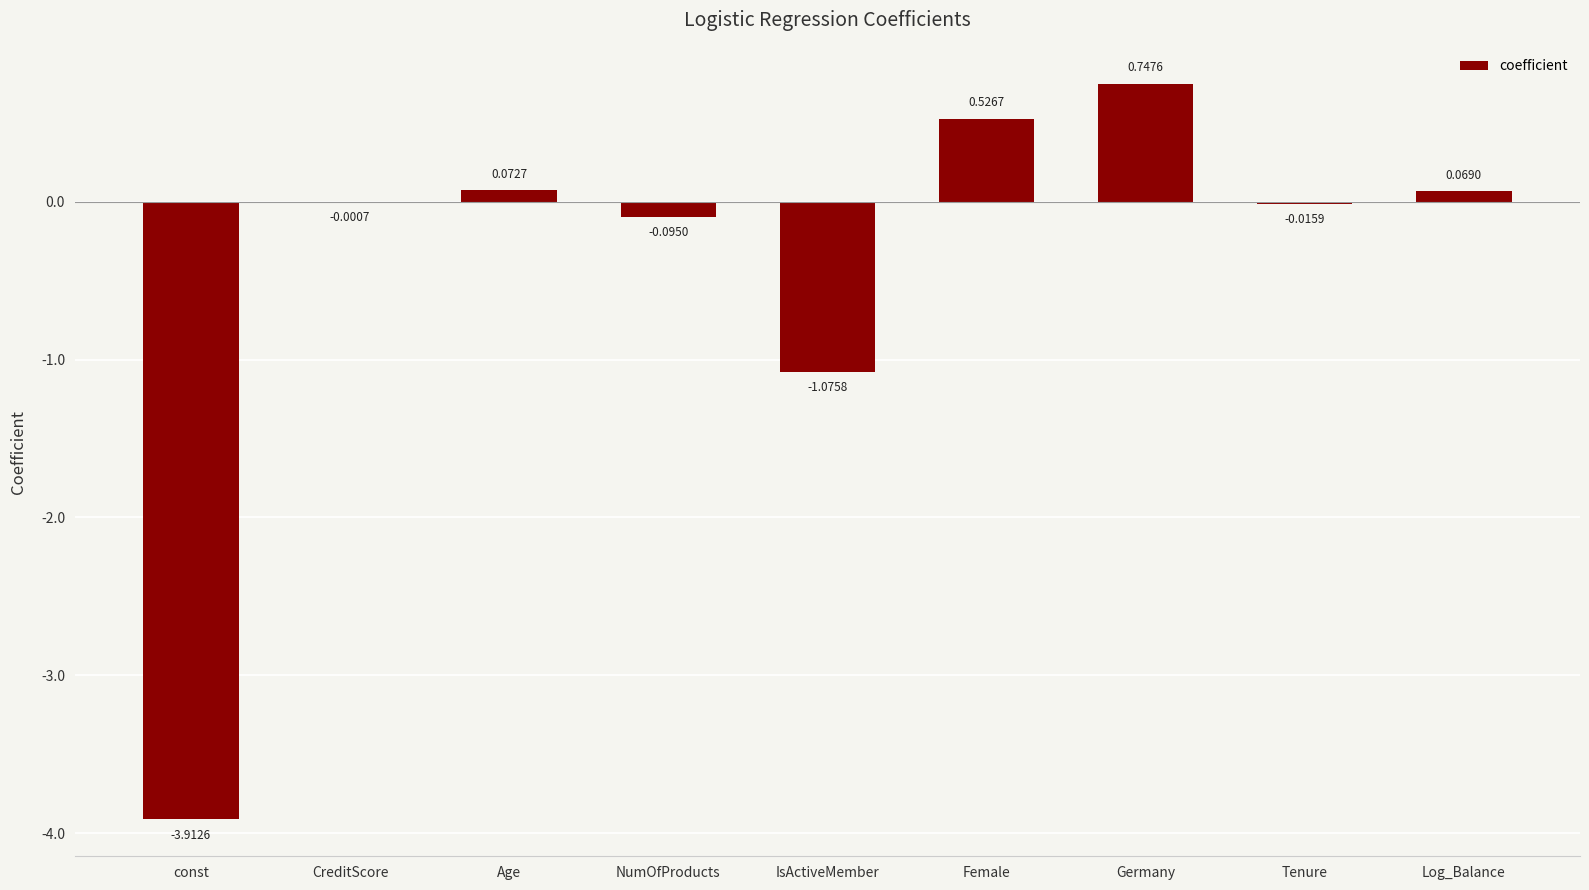

How many values exceed 0?

4